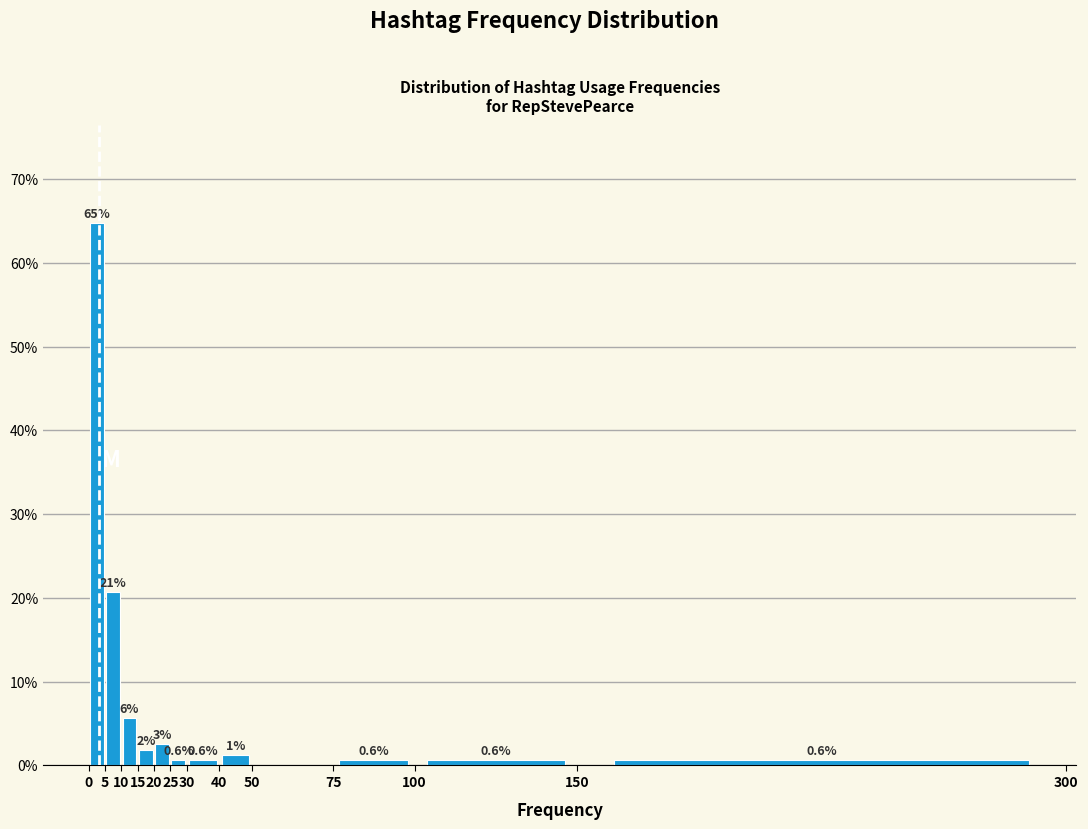

Which range on the x-axis has the tallest bar?

0 to 5